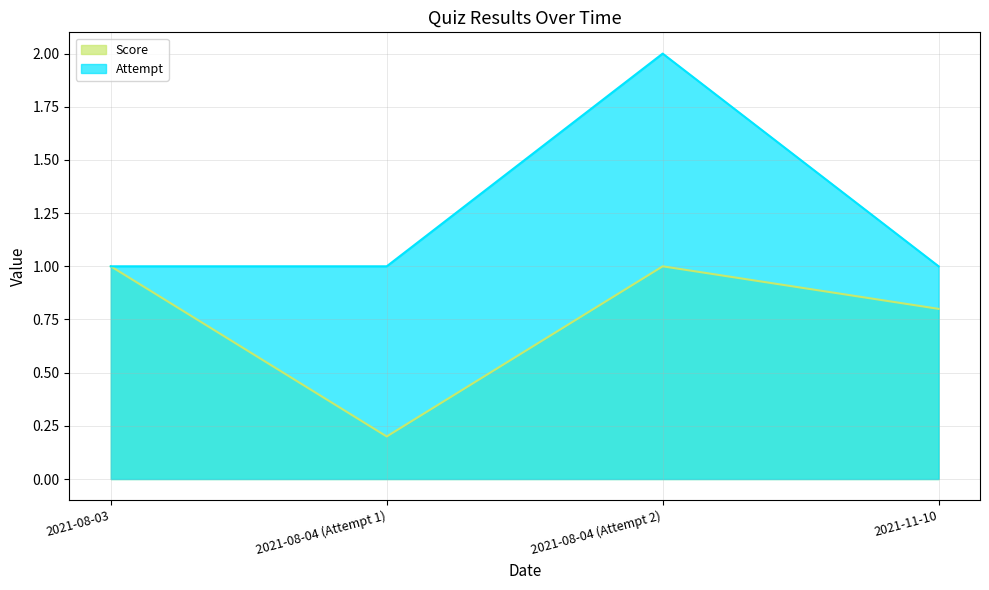

What is the label of the 4th point from the right?

2021-08-03